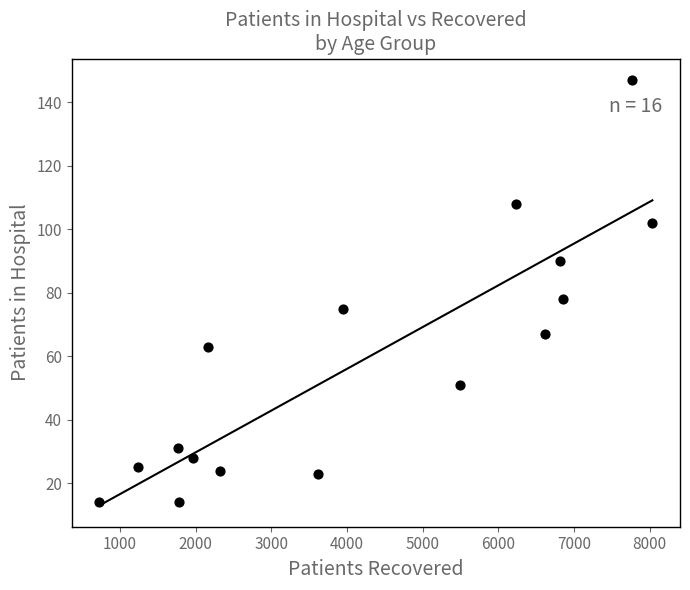

What is the range of X values (max minus min)?

7303